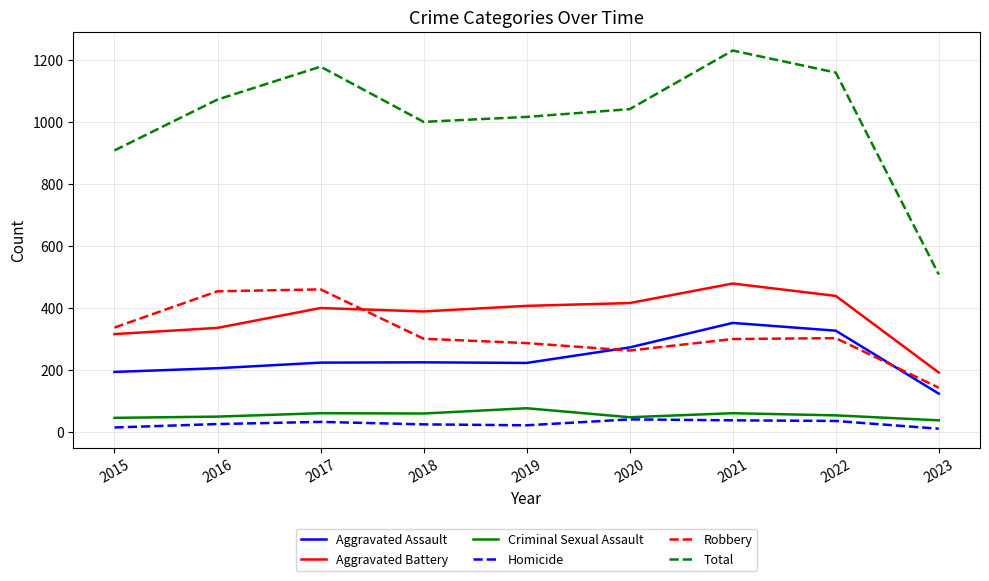

What is the total value across all series at 2022?

2318